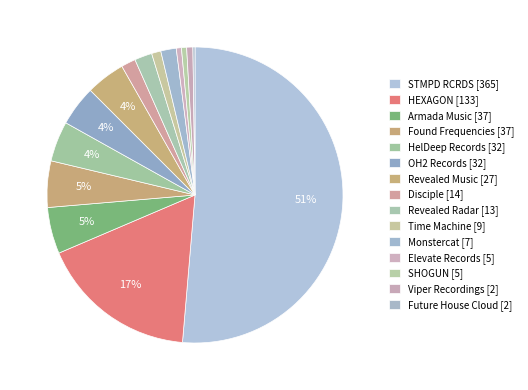

Rank the categories by value from lowest to highest.

Future House Cloud, Elevate Records, SHOGUN, Viper Recordings, Time Machine, Disciple, Monstercat, Revealed Radar, Revealed Music, HelDeep Records, OH2 Records, Armada Music, Found Frequencies, HEXAGON, STMPD RCRDS